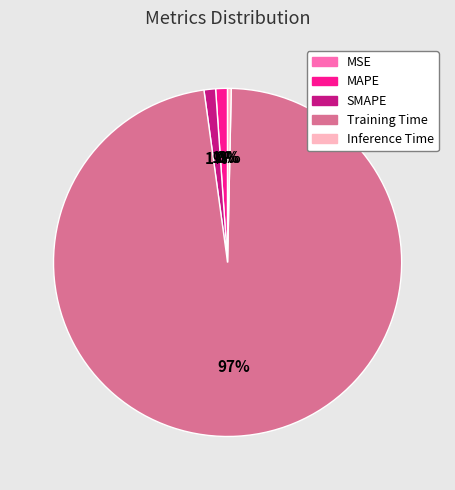

To the nearest percent, what is the combined percentage of MAPE and Inference Time?

1%